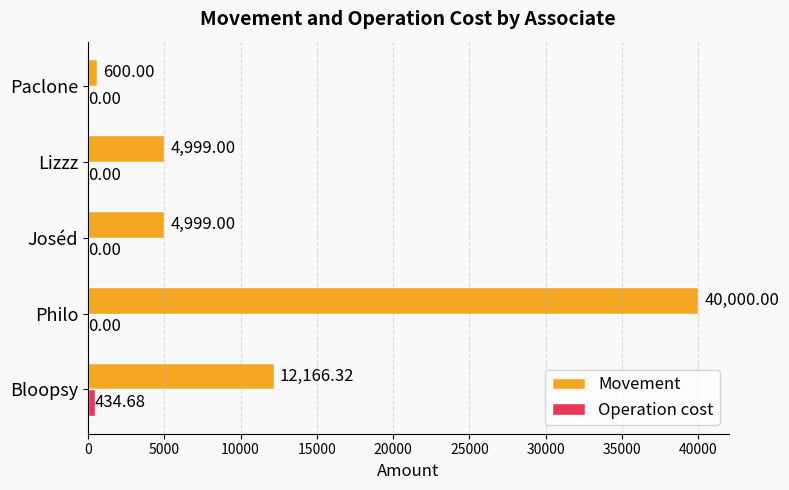

Between Philo and Joséd, which series saw the biggest shift?

Movement